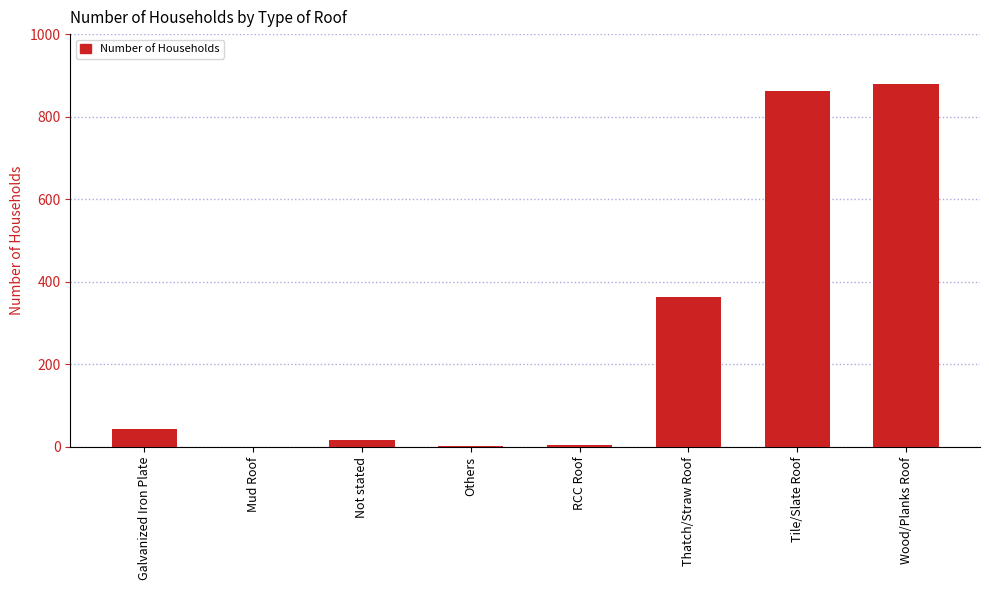

Does the chart contain stacked bars?

No